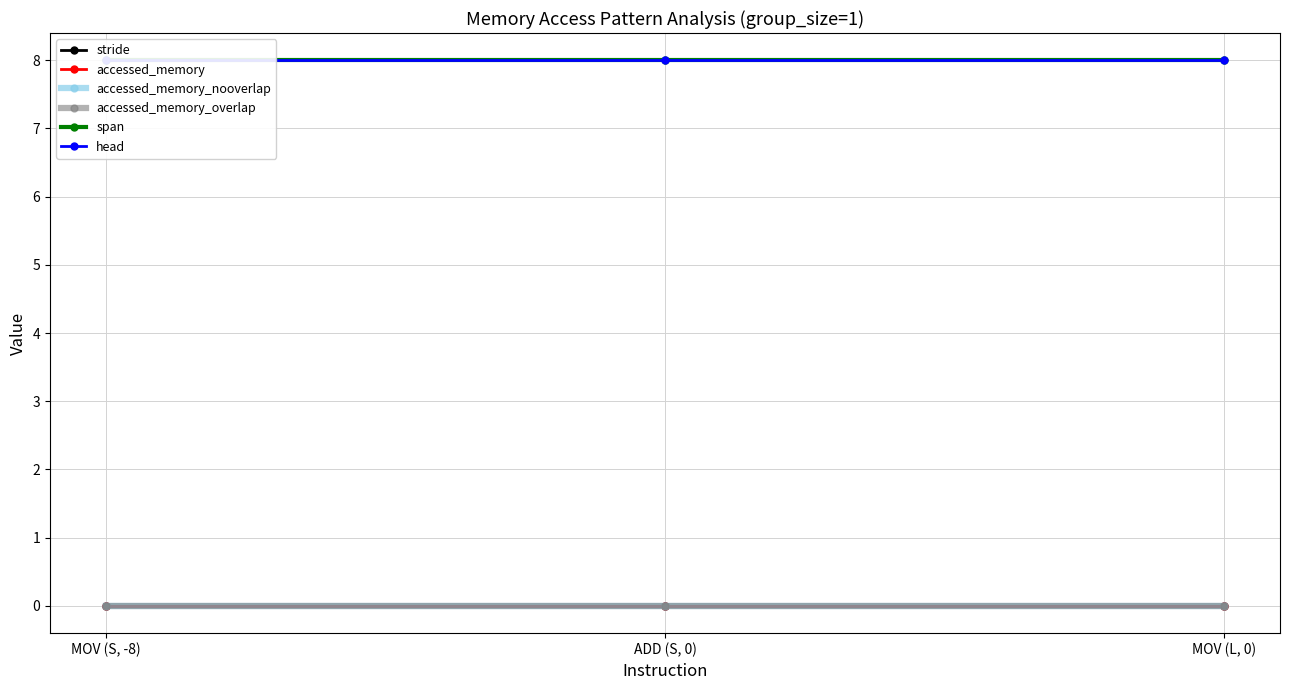

What is the difference between the highest and lowest values at MOV (L, 0)?

8